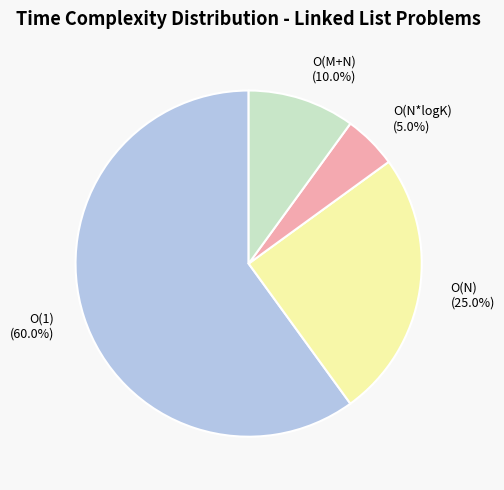

Between O(M+N) and O(1), which is larger?

O(1)